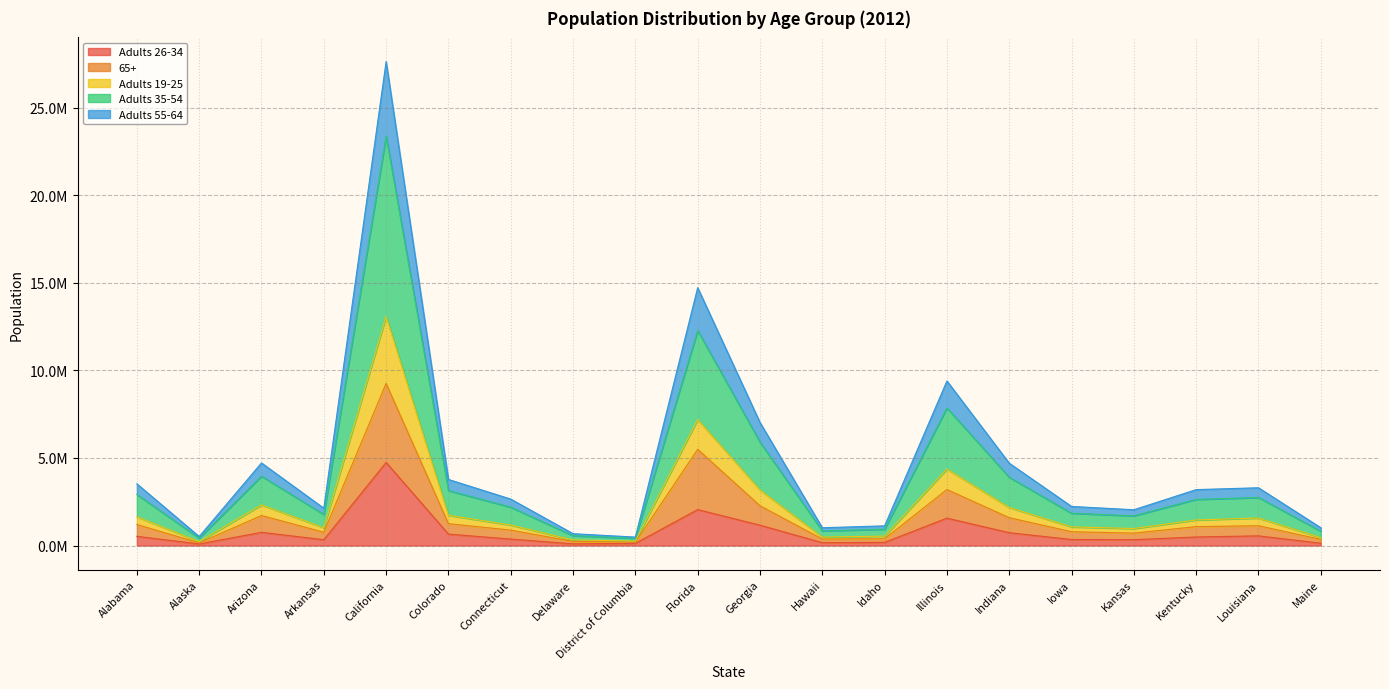

What are all the series names shown in the legend?

Adults 26-34, 65+, Adults 19-25, Adults 35-54, Adults 55-64